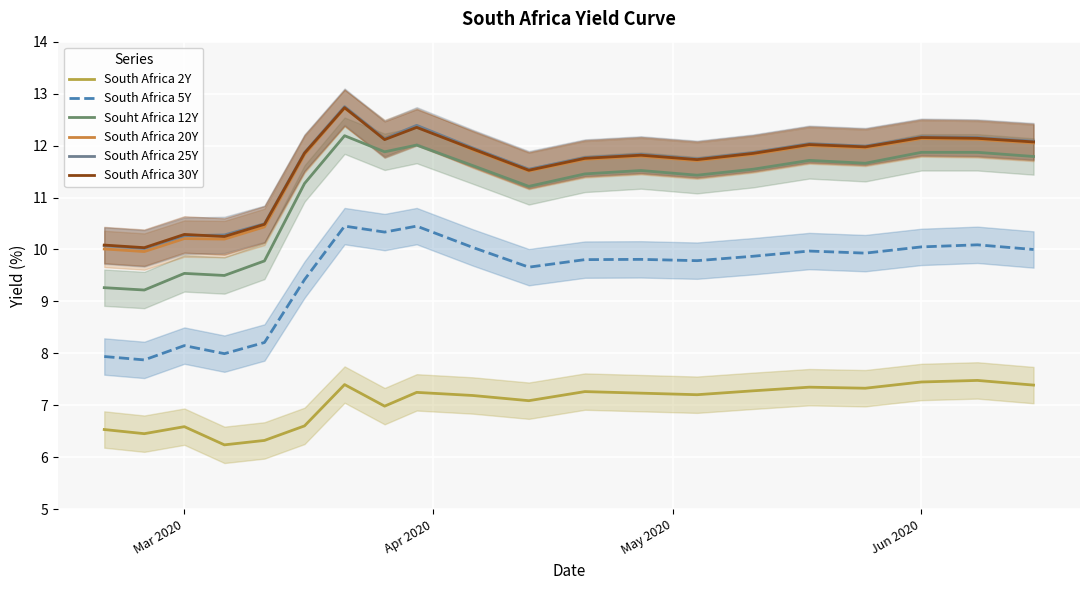

Which series has the widest spread of values?

Souht Africa 12Y